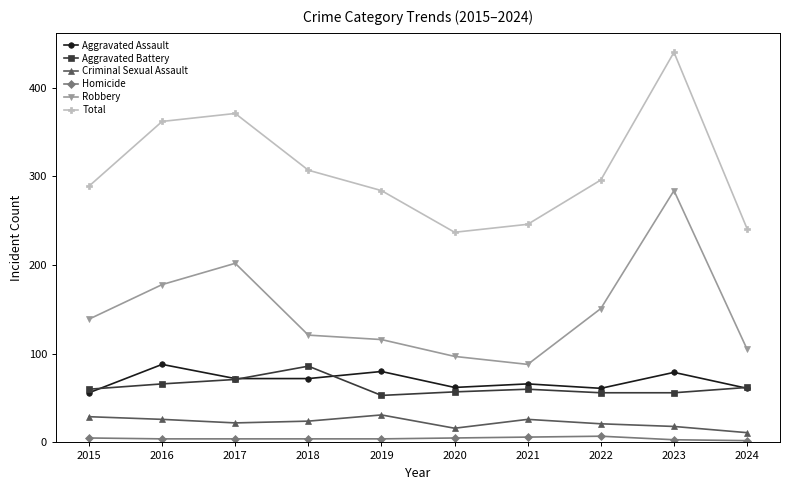

The value of Total at 2024 is 241. True or false?

True